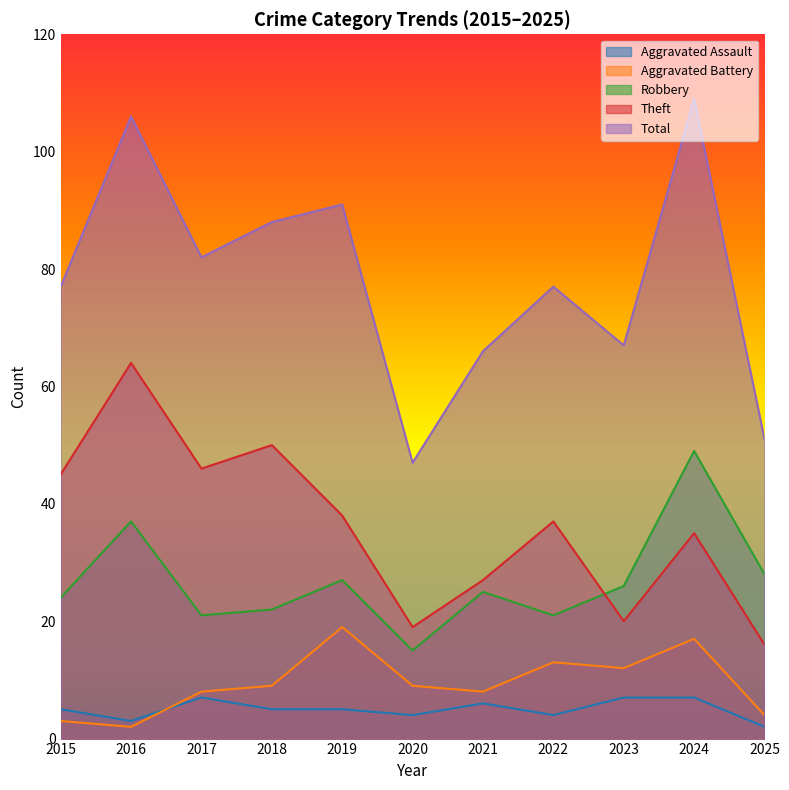

At which label does Theft first exceed 37?

2015